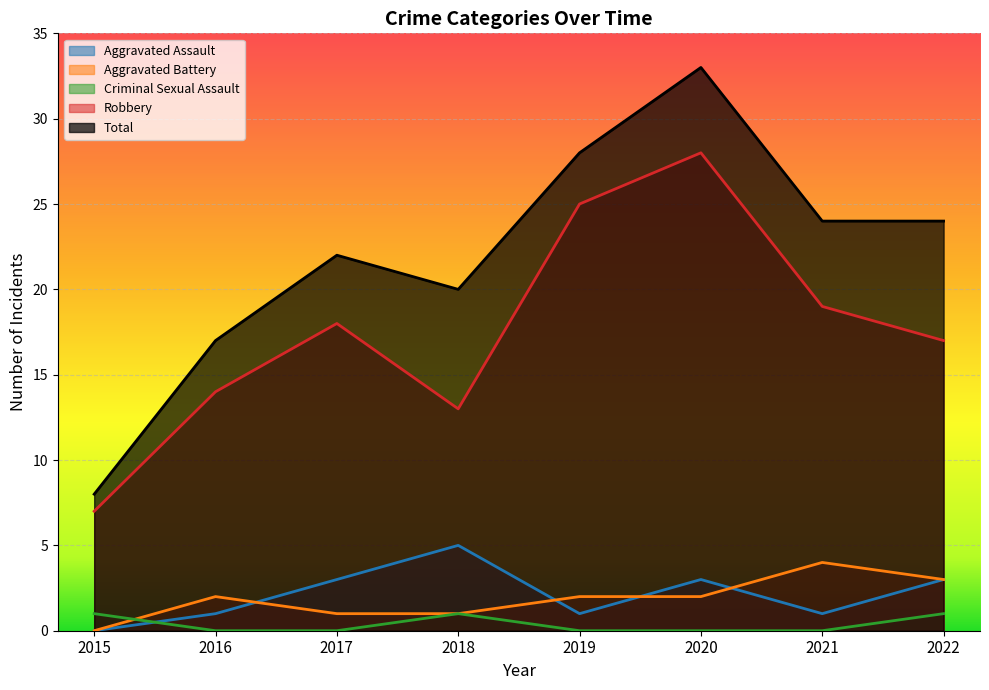

True or false: Total and Robbery intersect in this chart.

False